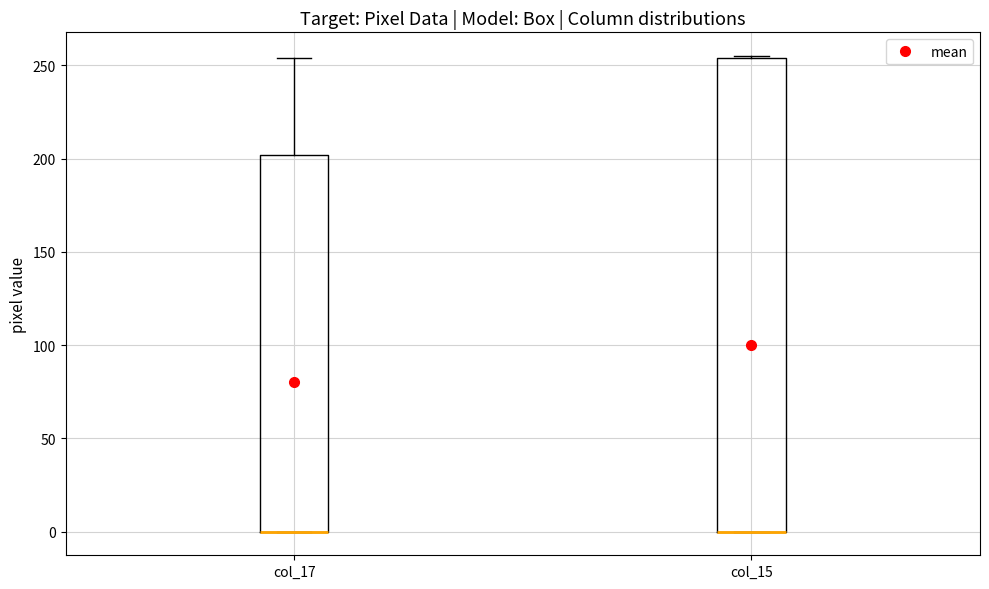

Reading left to right, read every box against the y-axis: the position of its median line, the range the box covers, and the ends of its whiskers. The values are not printed on the chart, so give them approximately, as read against the axis.

col_17: median 0 (drawn on the box's lower edge), box 0 to 200, whiskers 0 to 255
col_15: median 0 (drawn on the box's lower edge), box 0 to 255, whiskers 0 to 255